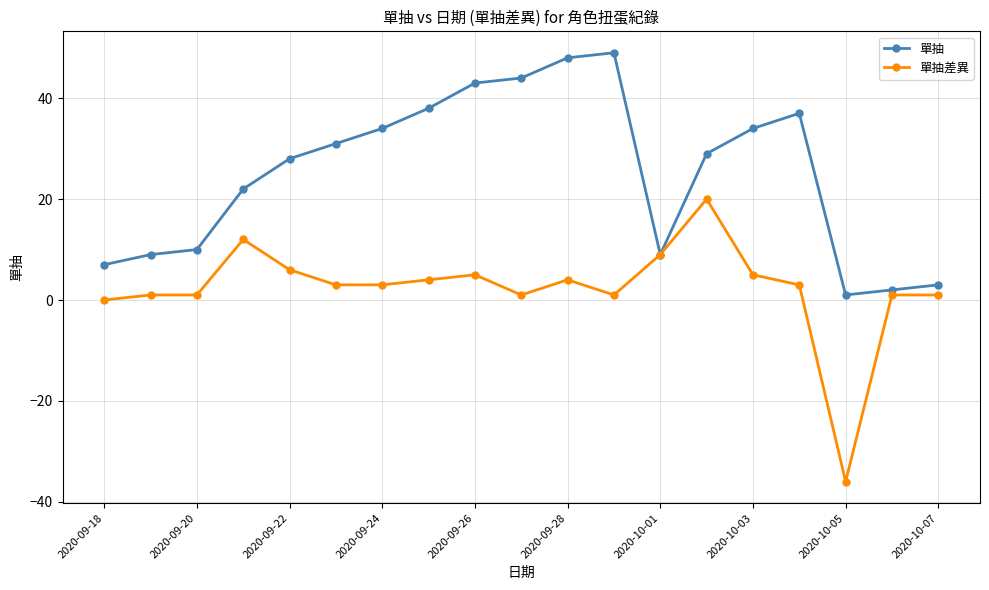

How many values in the 單抽 series are below 29?

9